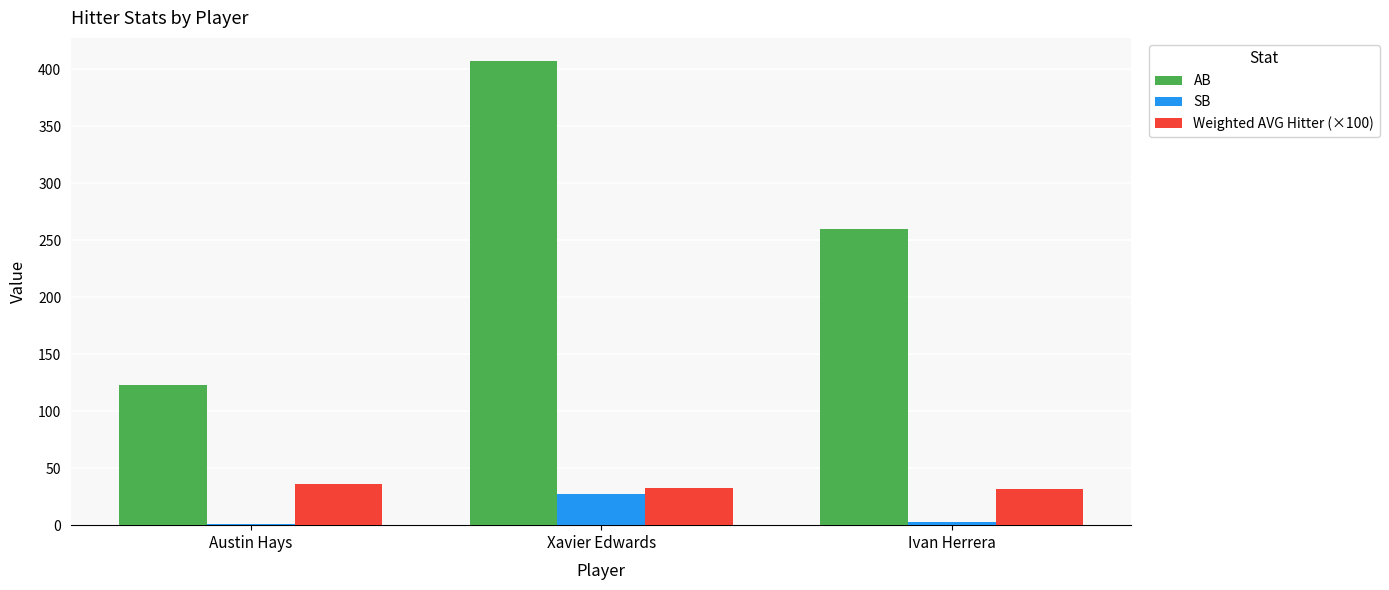

What is the total value across all series at Ivan Herrera?

294.9